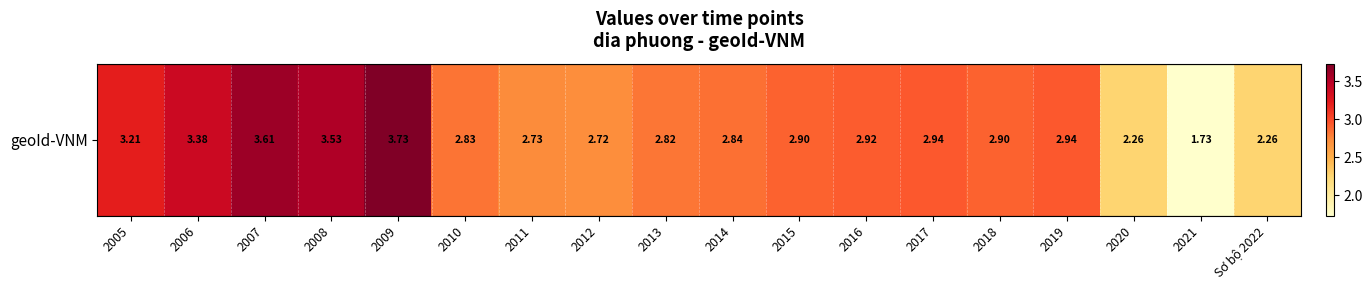

How many values are below 2?

1